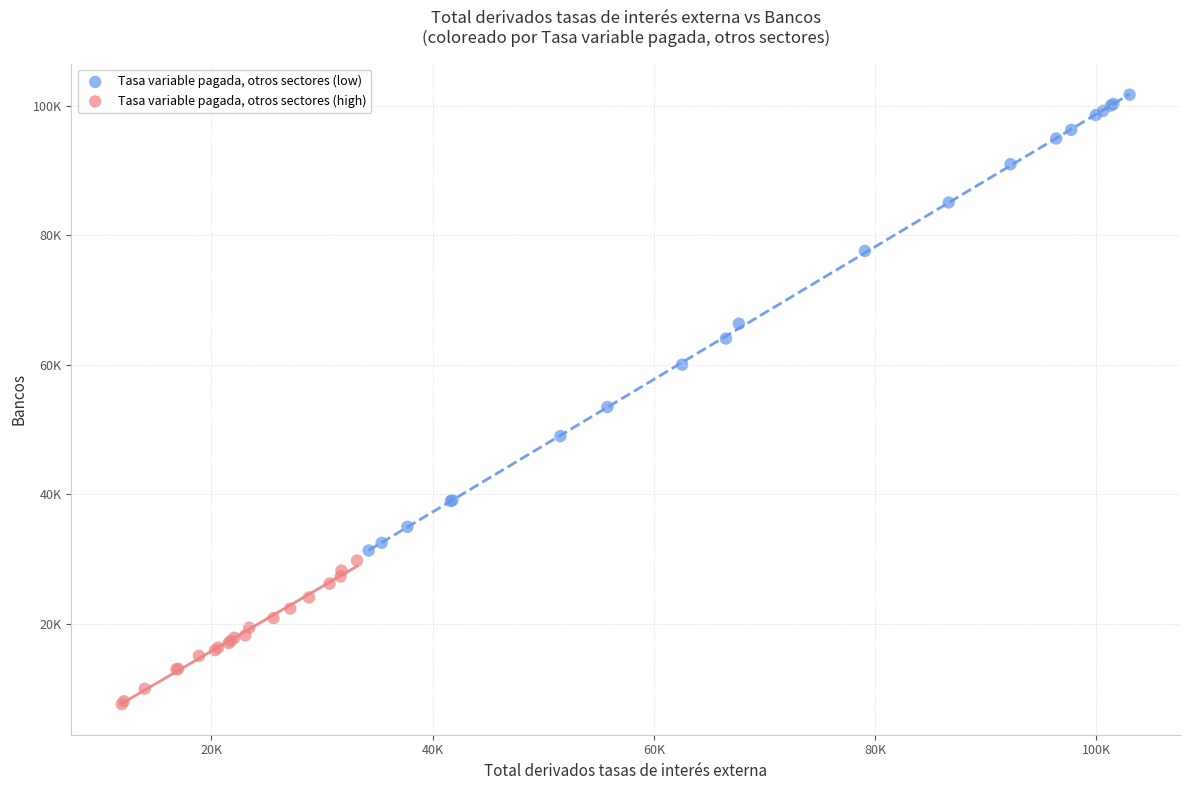

Which series reaches the minimum Y coordinate?

Tasa variable pagada, otros sectores (high)